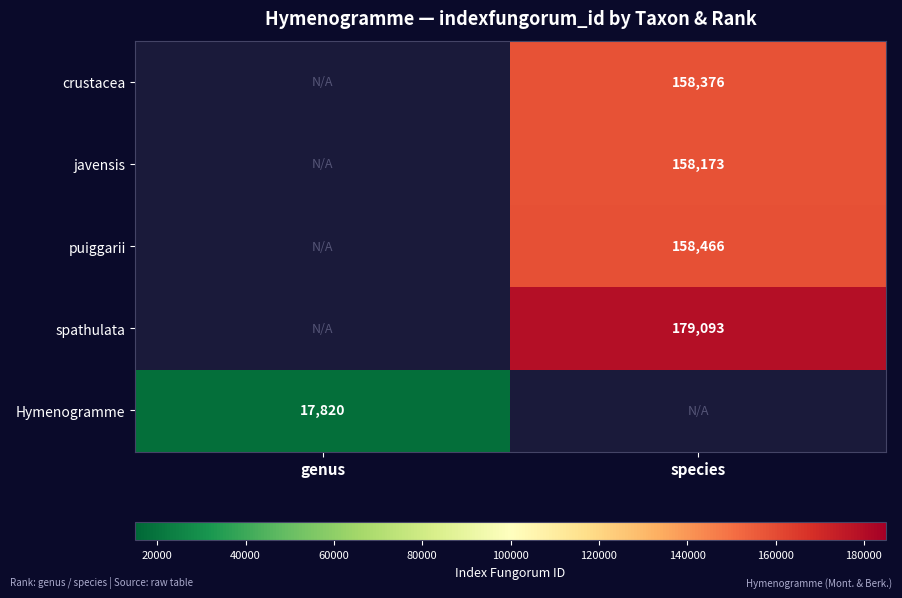

Is it true that puiggarii equals 103363 at species?

False